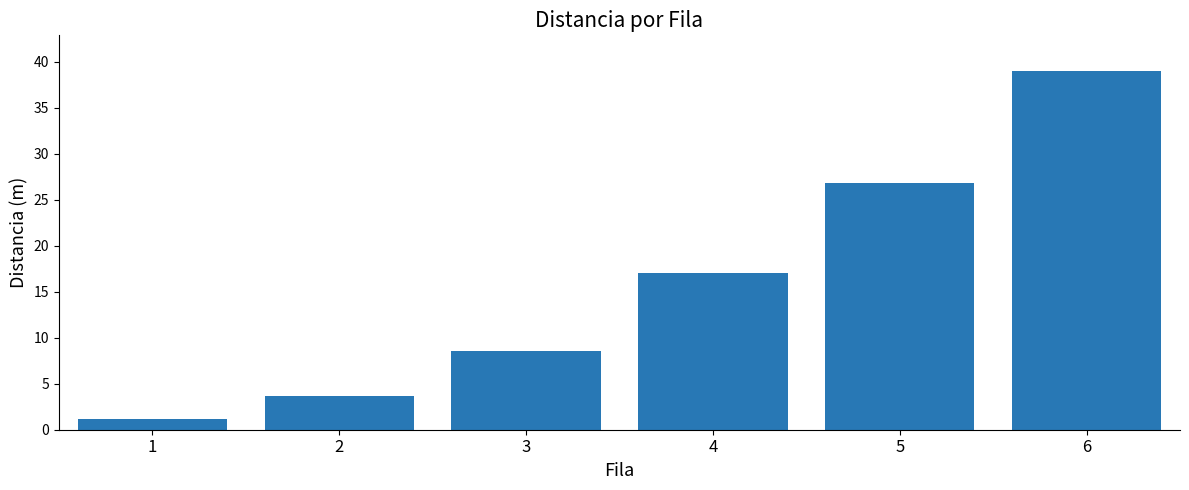

Read the value at 6.

39.0